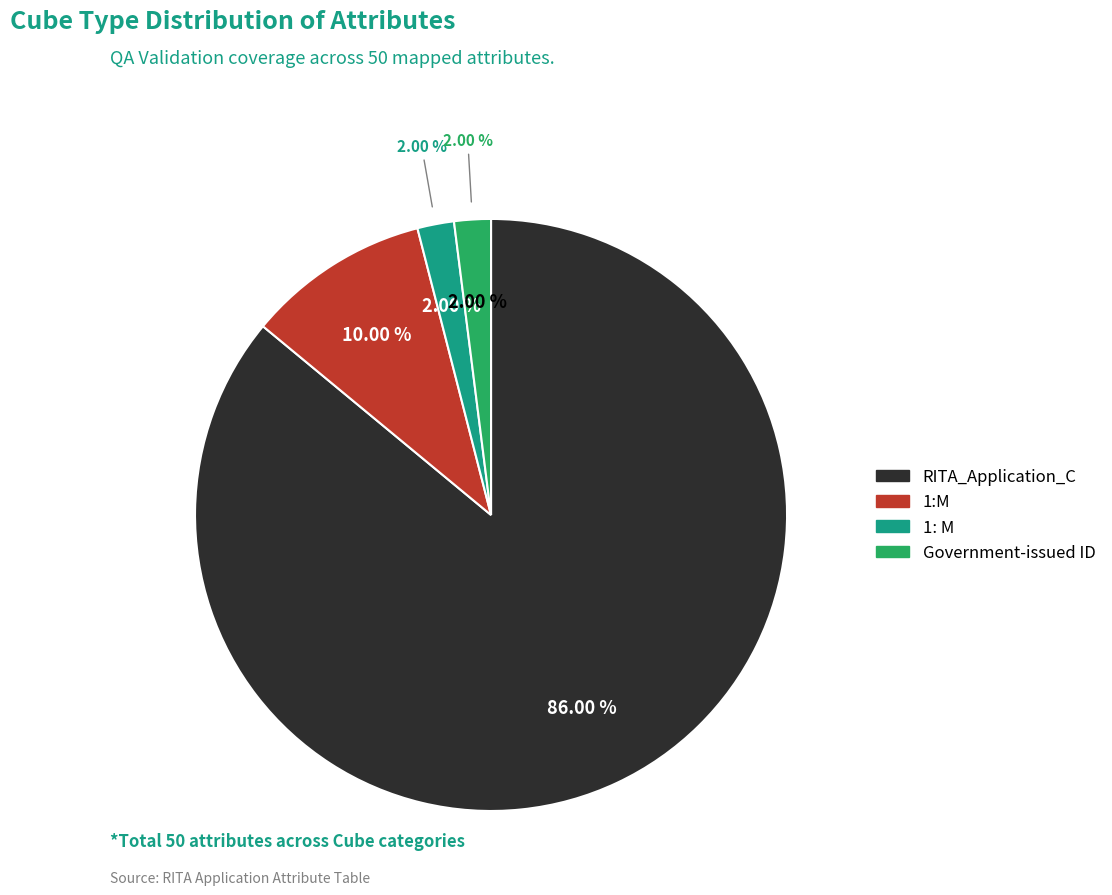

True or false: 1: M accounts for 2% of the total.

True